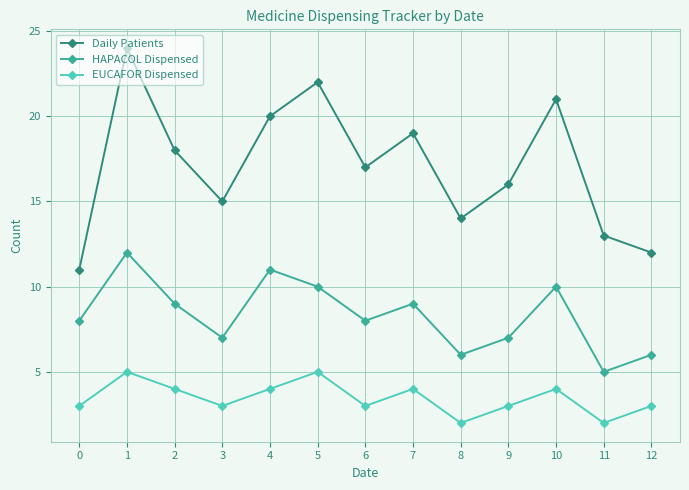

True or false: Daily Patients and EUCAFOR Dispensed cross at least once.

False